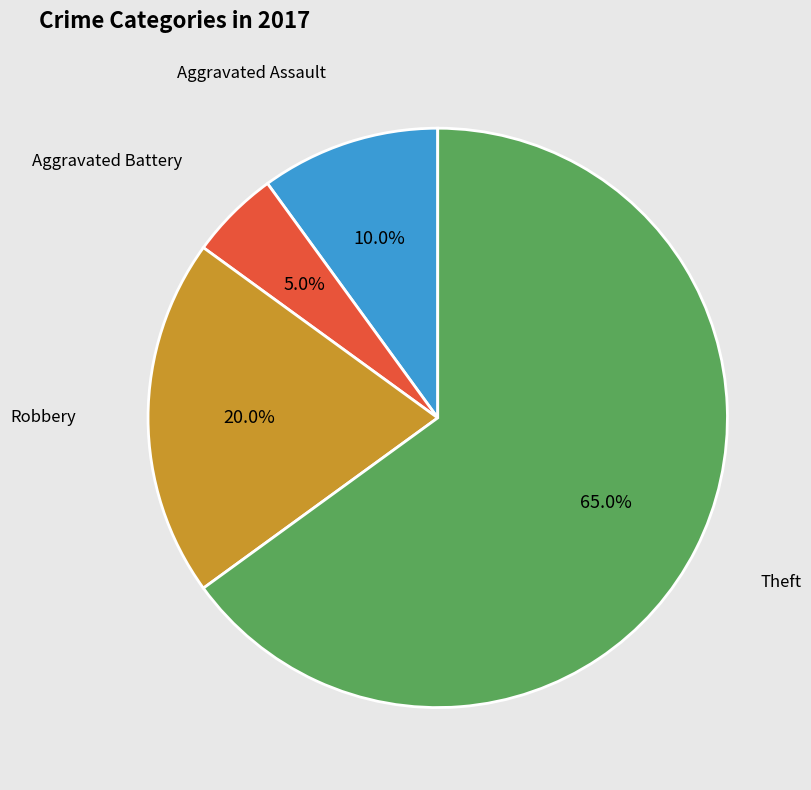

Does any single category account for the majority?

Yes